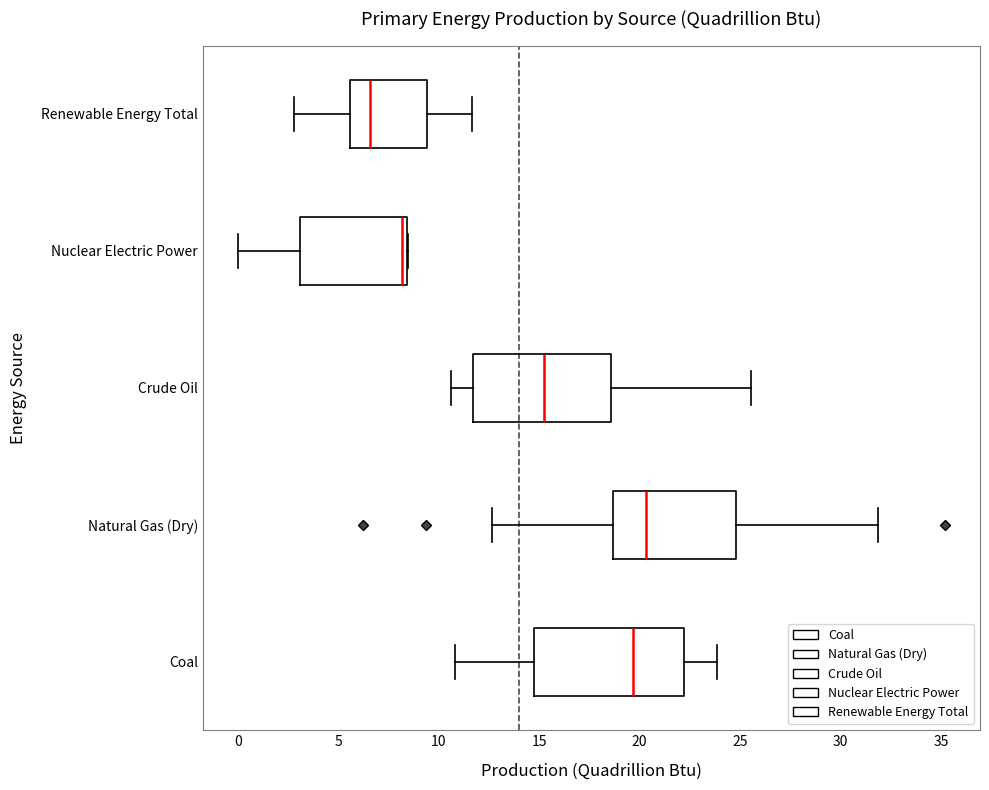

Which box has the furthest to the right median line?

Natural Gas (Dry)